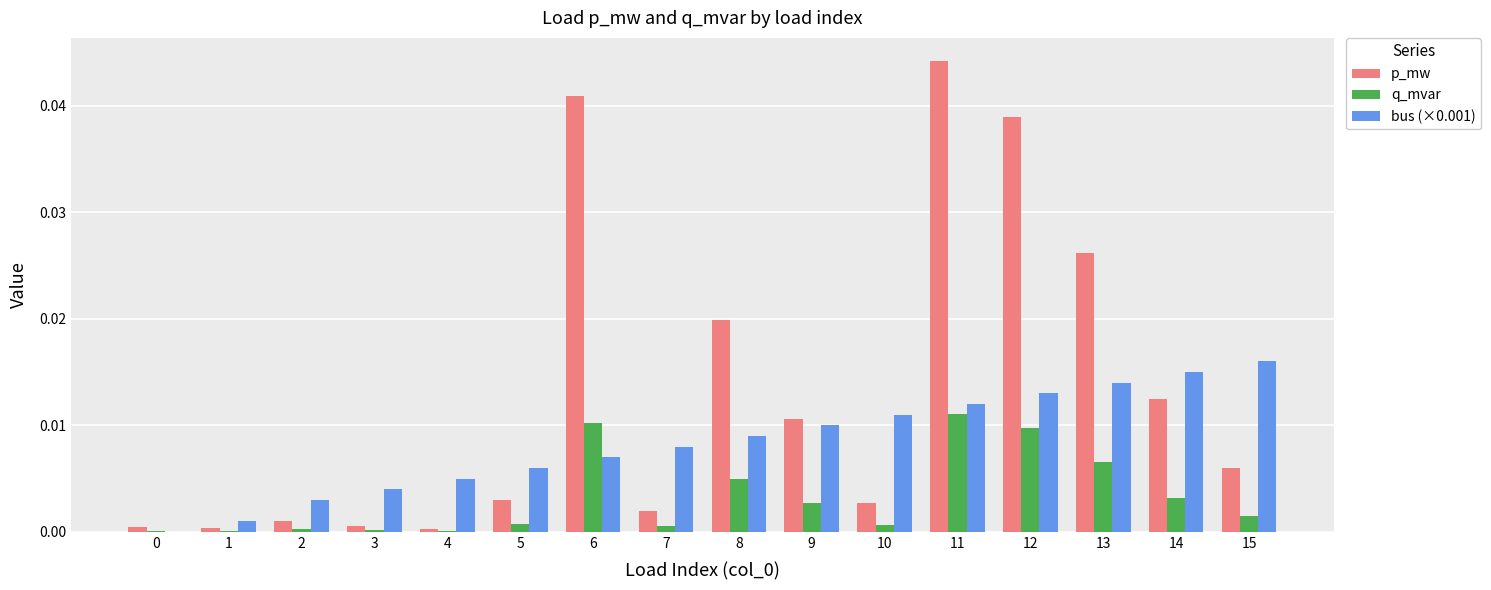

Which series changed the most between 10 and 11?

p_mw